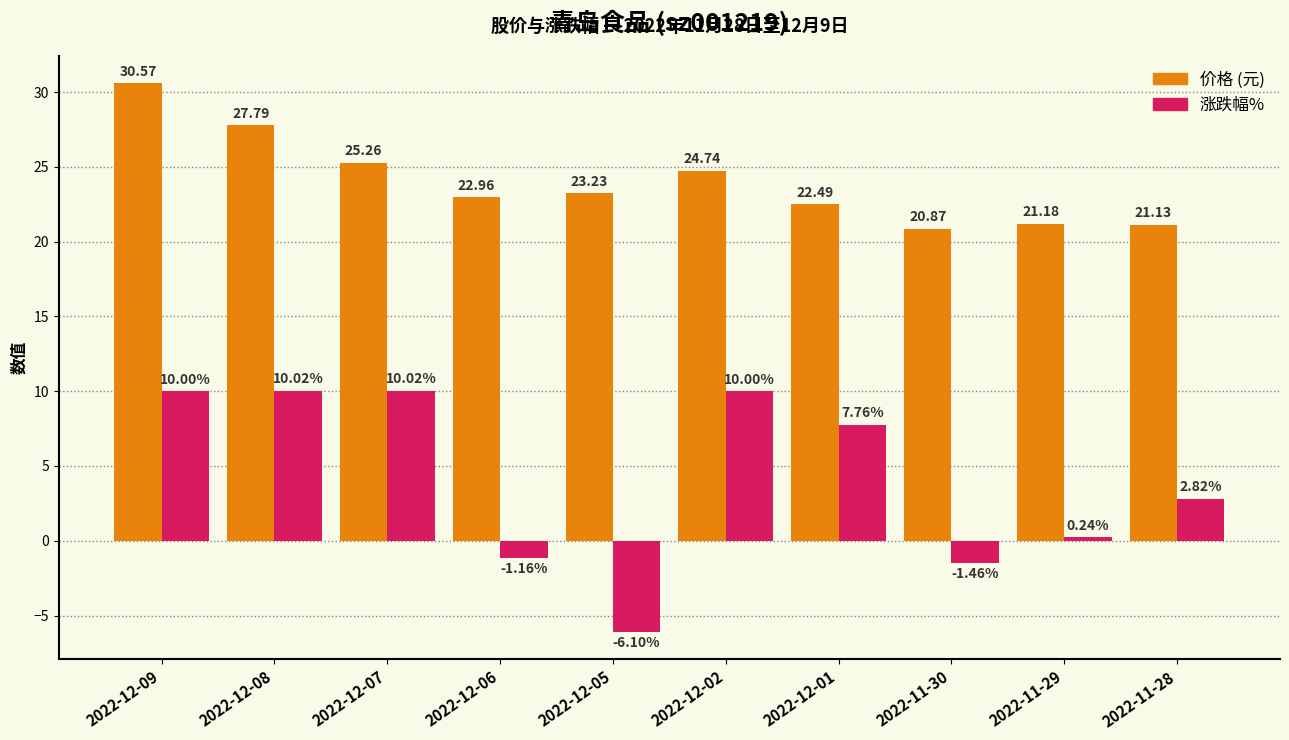

What is the difference between the highest and lowest values at 2022-11-28?

18.3